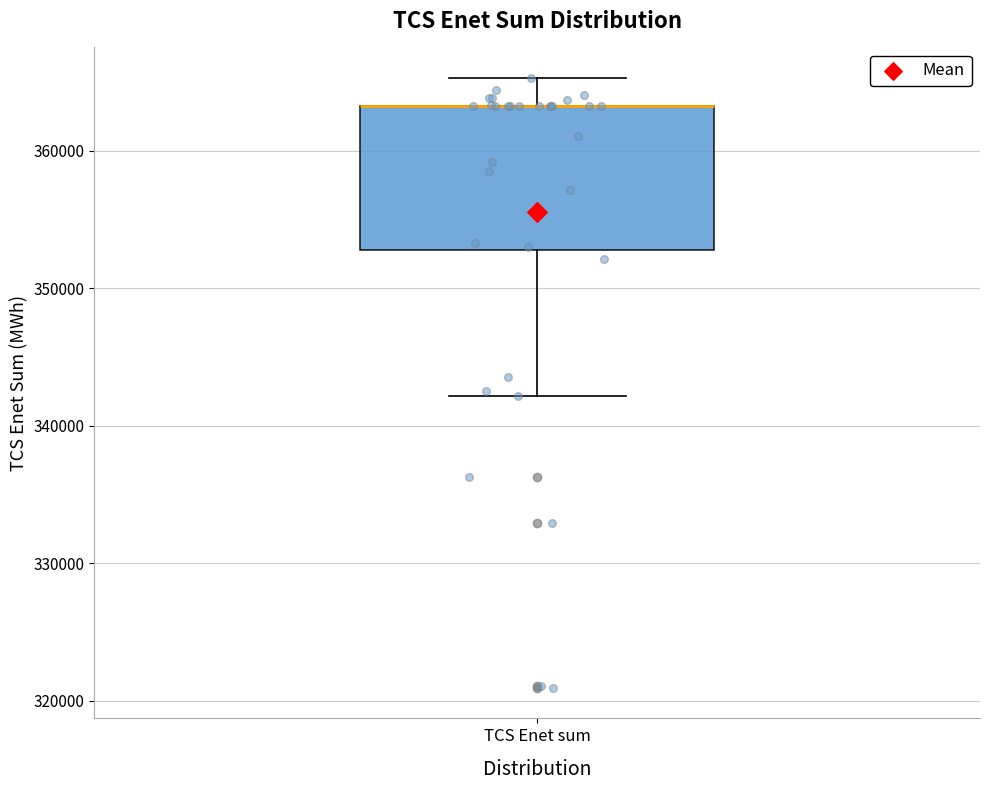

Read this box plot against the y-axis: the position of the median line, the range covered by the box, and the ends of both whiskers. The values are not printed on the chart, so give them approximately, as read against the axis.

median 363000 (drawn on the box's upper edge), box 353000 to 363000, whiskers 342000 to 365000